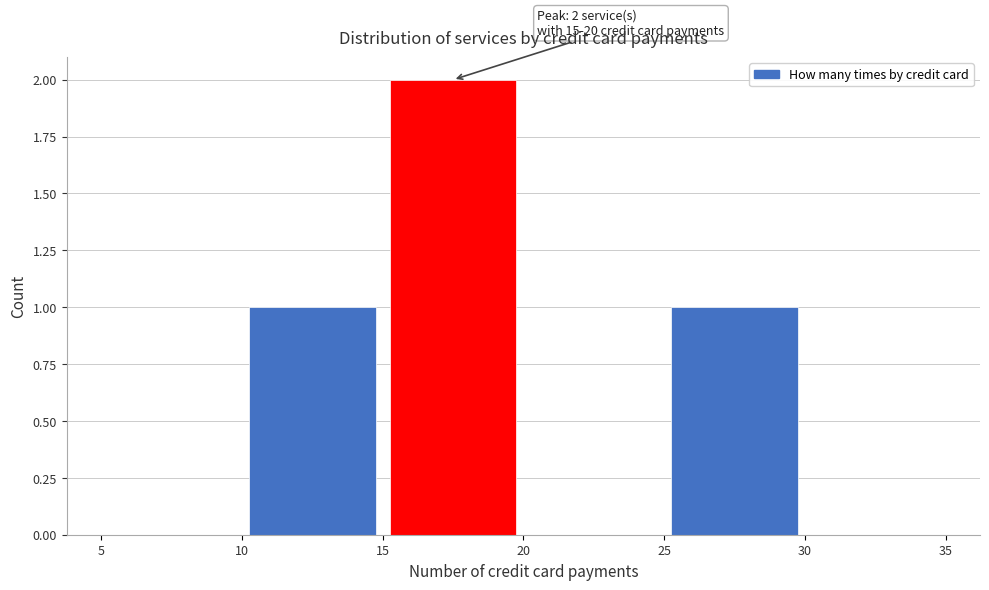

Over which range of the x-axis is the bar tallest?

15 to 20